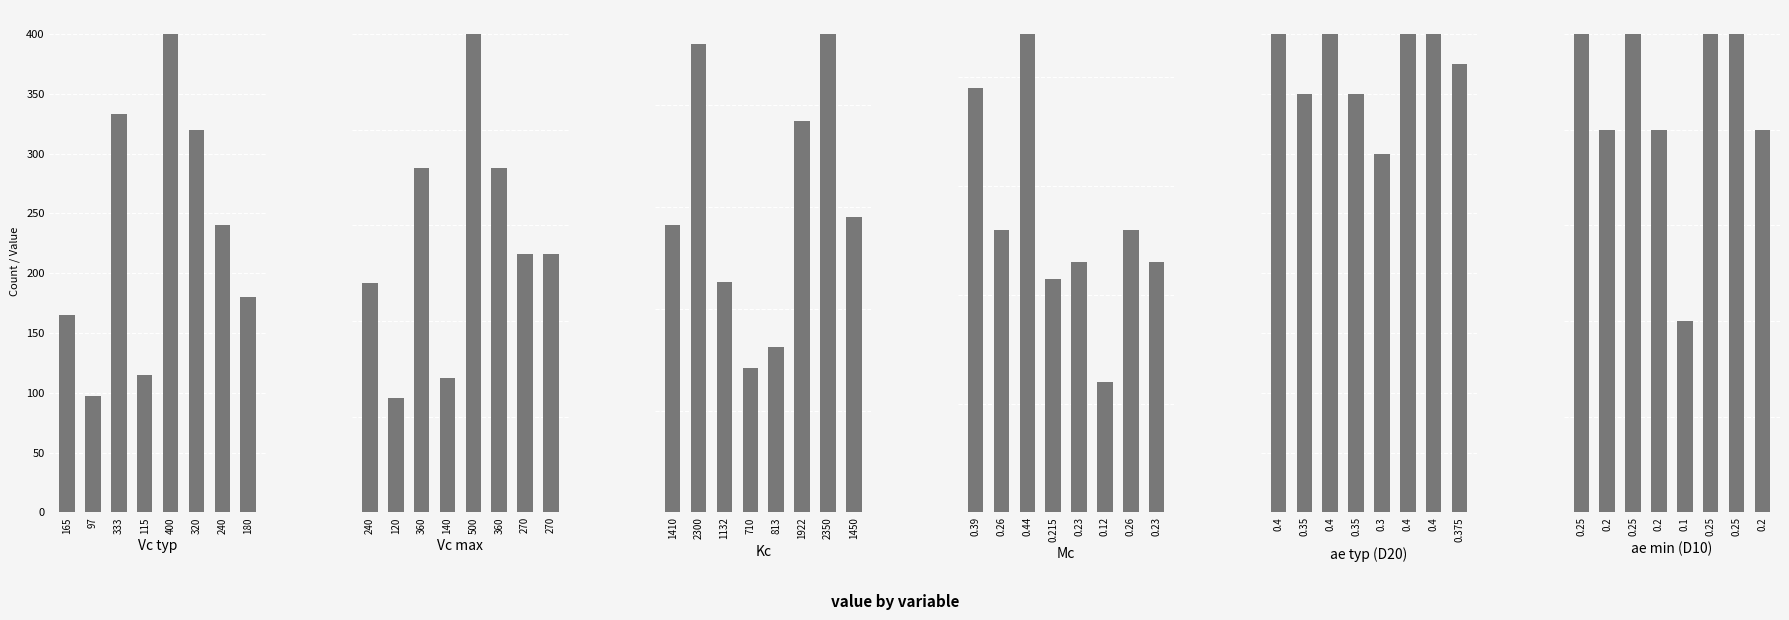

What is the smallest value displayed?

0.1